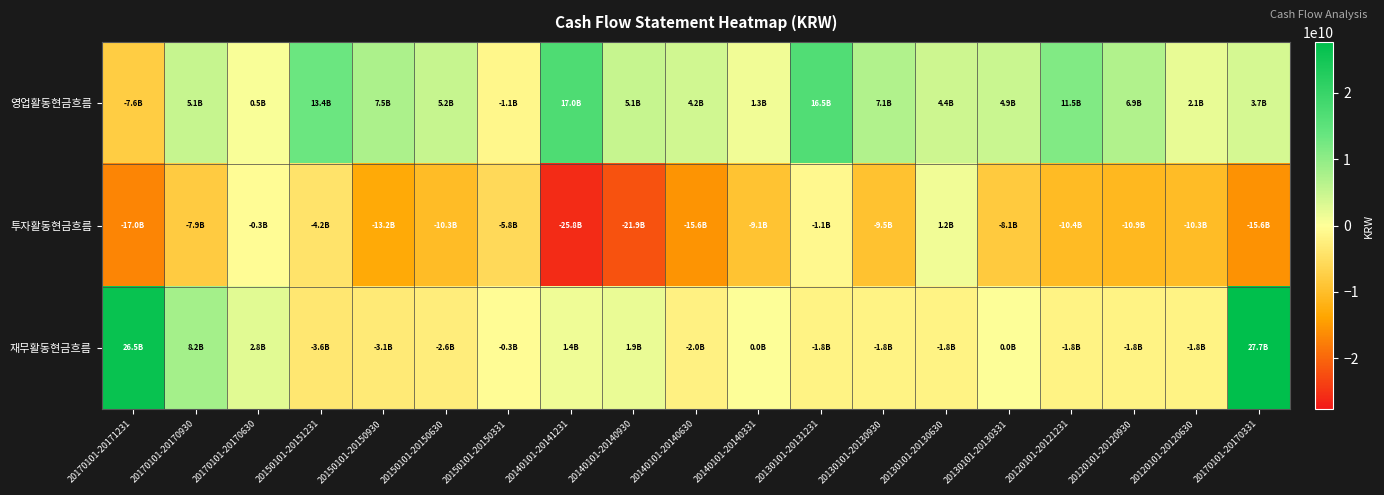

Reading right to left, what are all the values shown in this chart?

영업활동현금흐름: 20170101-20170331=3715796651	20120101-20120630=2094569116	20120101-20120930=6937357456	20120101-20121231=11458870879	20130101-20130331=4947665216	20130101-20130630=4352929928	20130101-20130930=7084101696	20130101-20131231=16509012949	20140101-20140331=1250474336	20140101-20140630=4188596064	20140101-20140930=5077555323	20140101-20141231=17017158273	20150101-20150331=-1123409846	20150101-20150630=5182366402	20150101-20150930=7525037914	20150101-20151231=13387042376	20170101-20170630=480112589	20170101-20170930=5145555563	20170101-20171231=-7592302678
투자활동현금흐름: 20170101-20170331=-15611099662	20120101-20120630=-10298566927	20120101-20120930=-10872023710	20120101-20121231=-10438081238	20130101-20130331=-8117216162	20130101-20130630=1161149895	20130101-20130930=-9483403085	20130101-20131231=-1067252552	20140101-20140331=-9115054901	20140101-20140630=-15555623374	20140101-20140930=-21887069270	20140101-20141231=-25828977348	20150101-20150331=-5824264688	20150101-20150630=-10311345301	20150101-20150930=-13157909769	20150101-20151231=-4188435257	20170101-20170630=-349055251	20170101-20170930=-7879196428	20170101-20171231=-17000385551
재무활동현금흐름: 20170101-20170331=27692317680	20120101-20120630=-1843676080	20120101-20120930=-1843676080	20120101-20121231=-1843676080	20130101-20130331=0	20130101-20130630=-1824676080	20130101-20130930=-1824676080	20130101-20131231=-1824676080	20140101-20140331=0	20140101-20140630=-1976732420	20140101-20140930=1856447580	20140101-20141231=1356467580	20150101-20150331=-315855000	20150101-20150630=-2640511080	20150101-20150930=-3140491080	20150101-20151231=-3640471080	20170101-20170630=2790134400	20170101-20170930=8212144380	20170101-20171231=26513120730